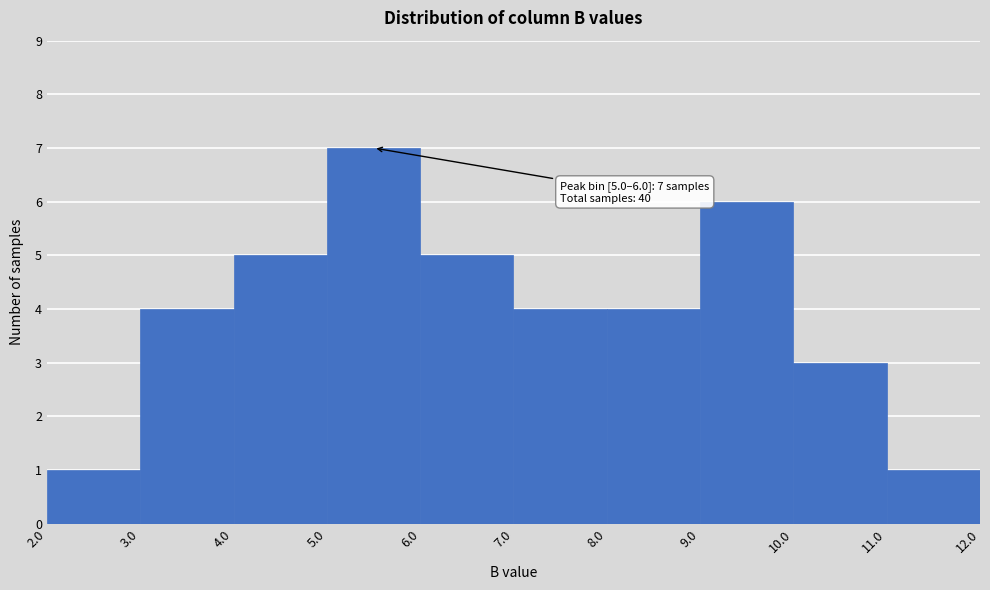

Over which range of the x-axis is the bar tallest?

5.0 to 6.0